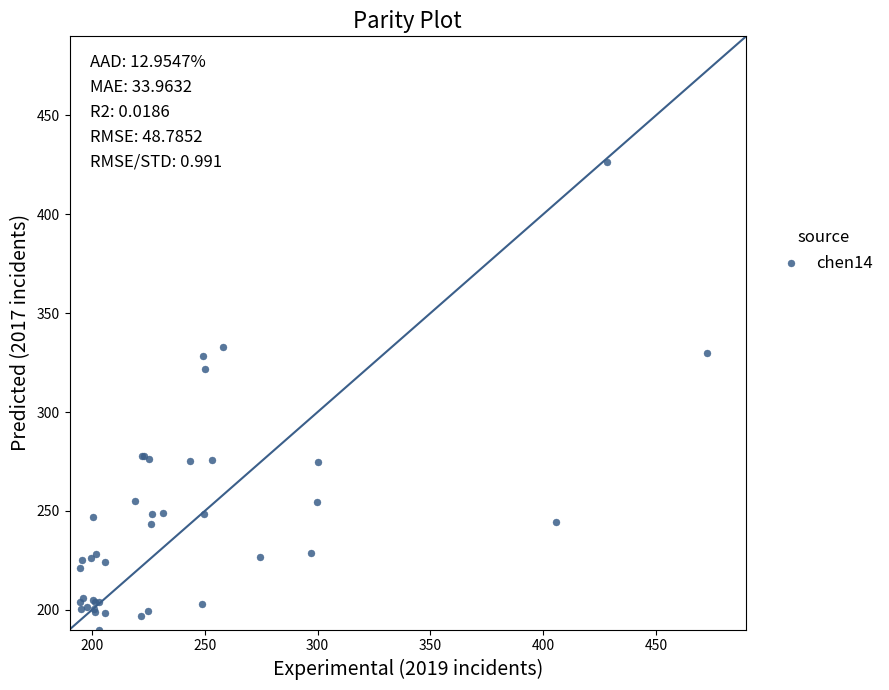

What Y value in the scatter plot is closest to 308?

321.6